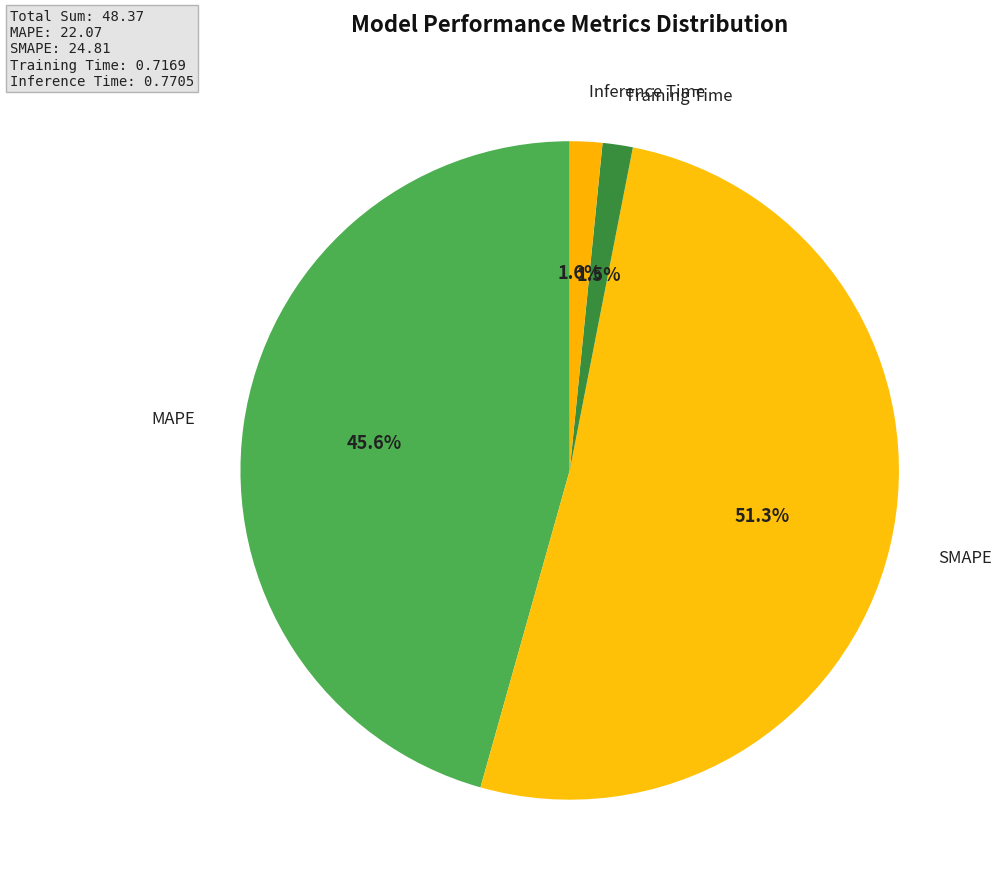

How many segments does this pie chart have?

4